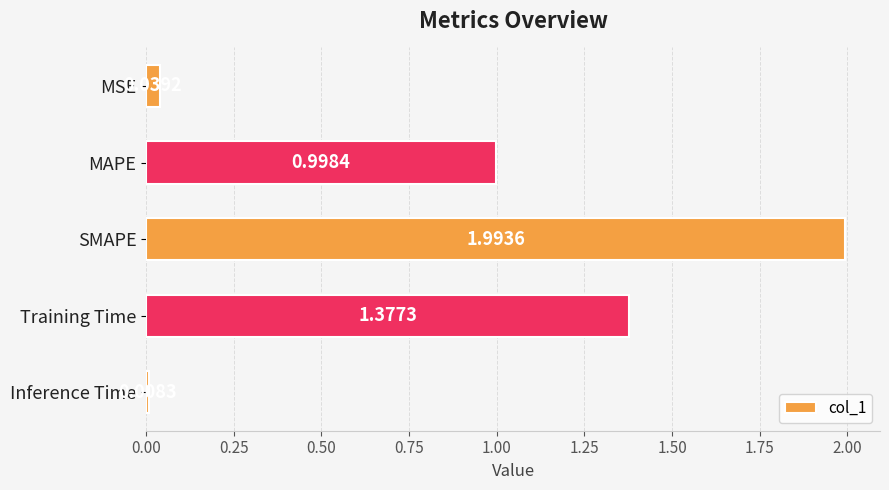

List the labels in order of value, largest first.

SMAPE, Training Time, MAPE, MSE, Inference Time